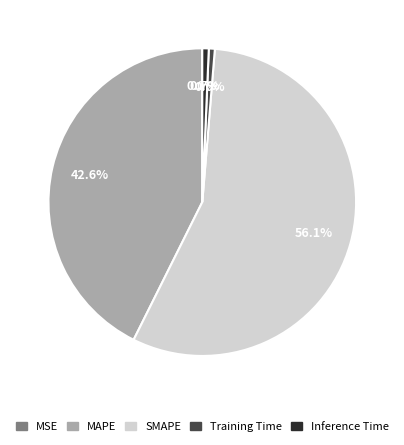

Between SMAPE and Training Time, which is larger?

SMAPE